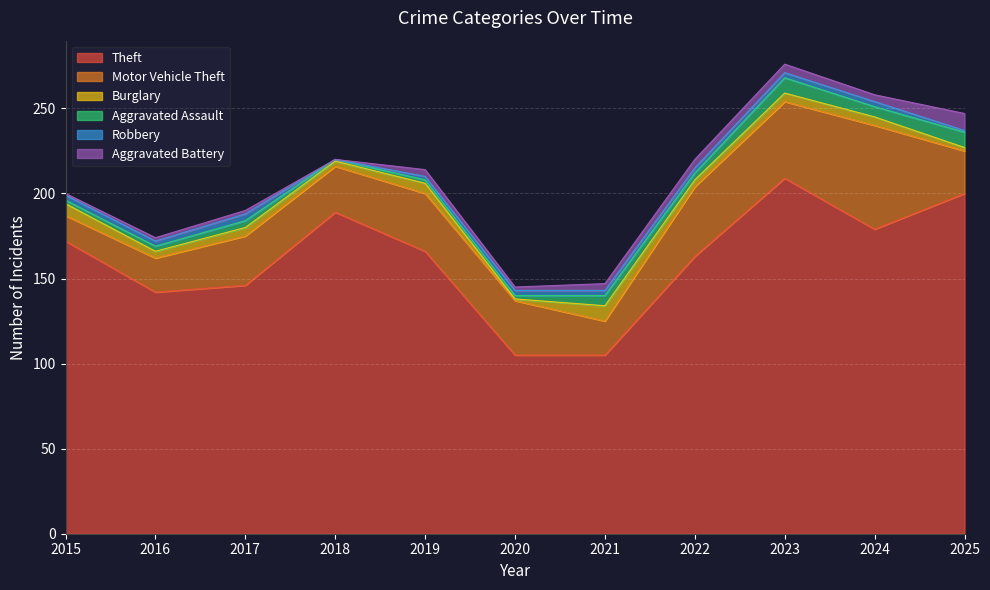

At 2017, list the series in order from largest to smallest.

Theft, Motor Vehicle Theft, Burglary, Aggravated Assault, Robbery, Aggravated Battery